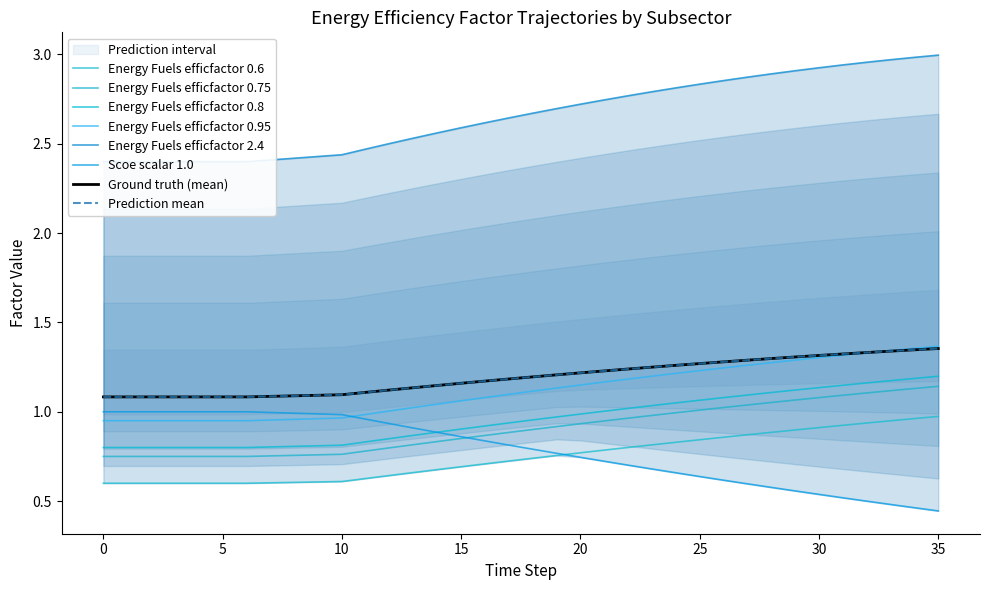

True or false: Scoe scalar 1.0 has more than 2 interior local peaks.

False